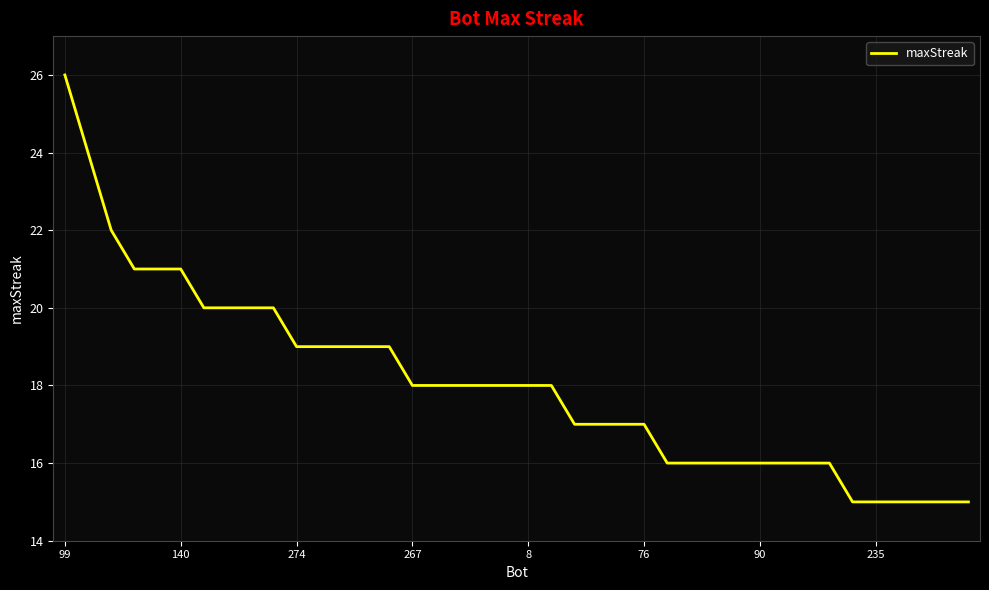

What is the difference between the maximum and minimum values?

11